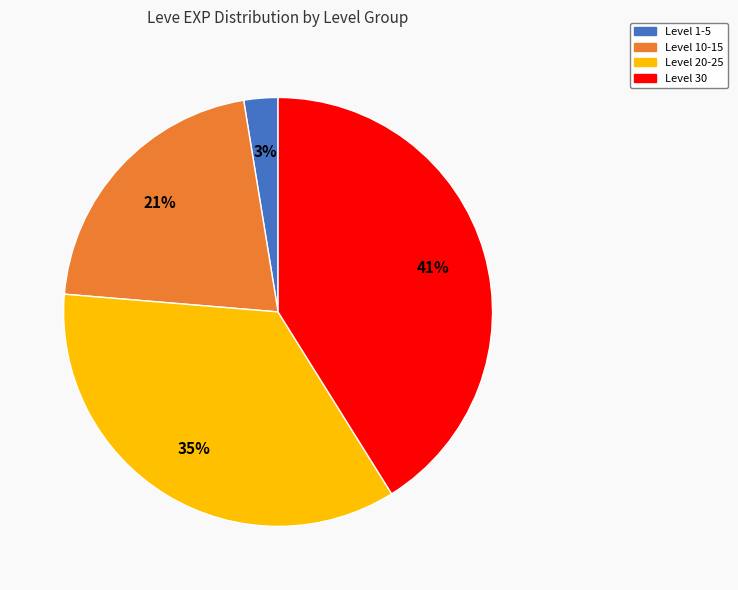

Combined, do Level 30 and Level 10-15 account for over 50%?

Yes